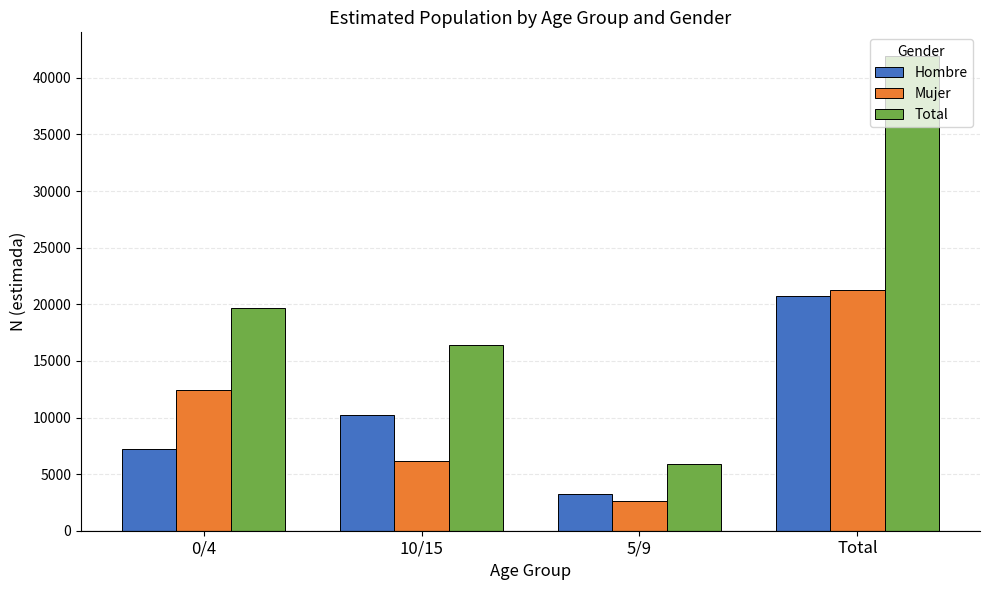

The value of Total at Total is 41925. True or false?

True